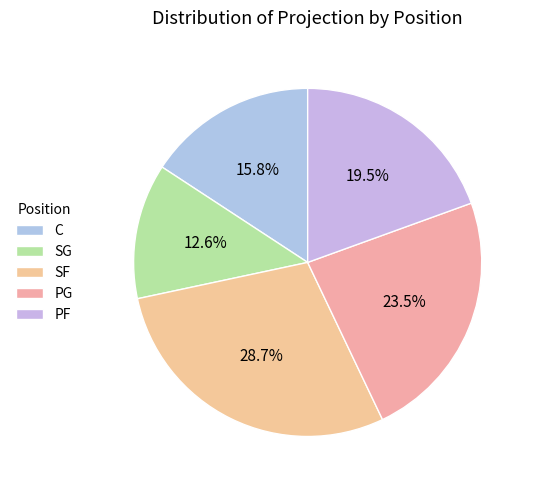

How many segments does this pie chart have?

5